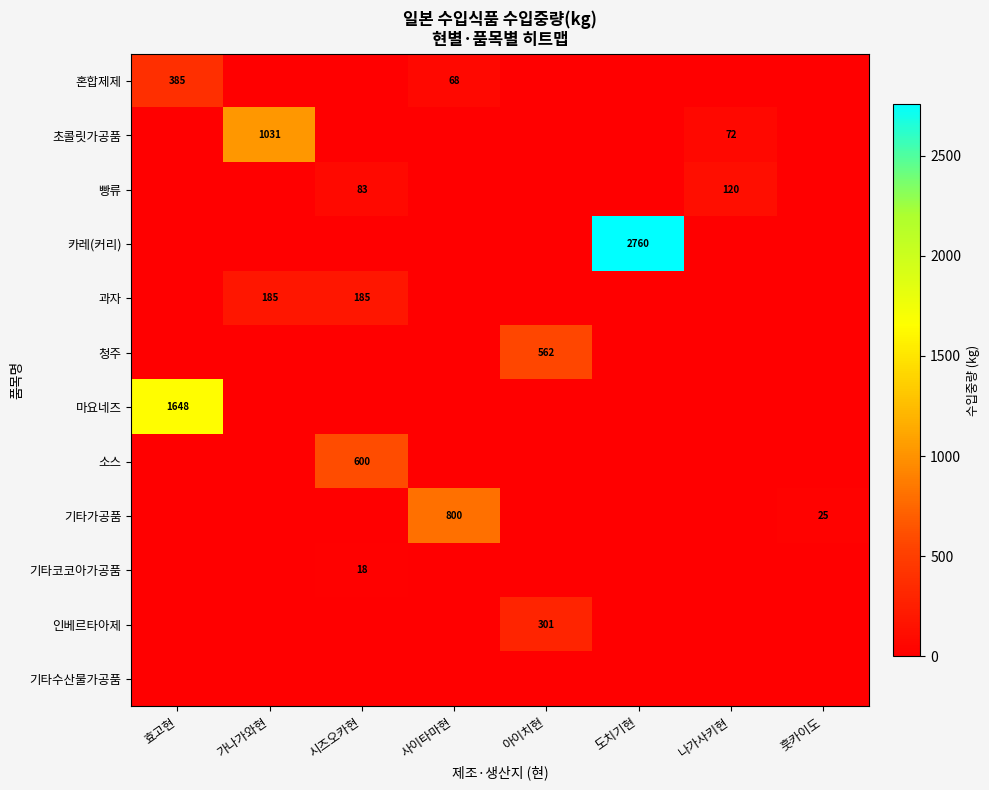

True or false: 빵류 has a value of 83 at 시즈오카현.

True